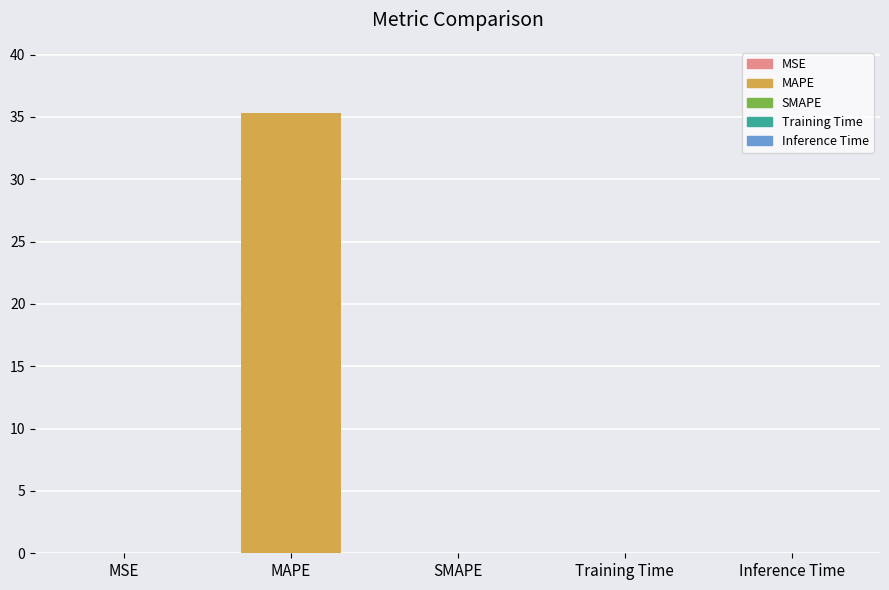

Between MAPE and Training Time, which is larger?

MAPE